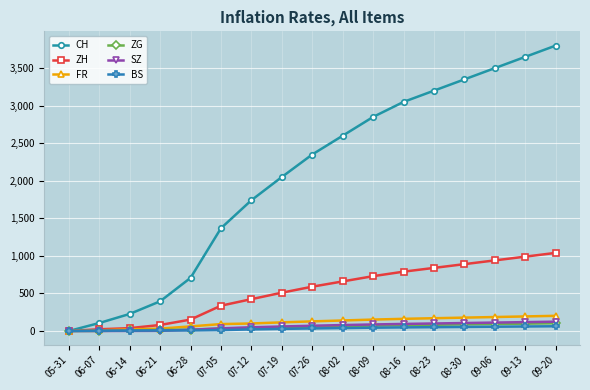

What is the maximum value for ZG?

103